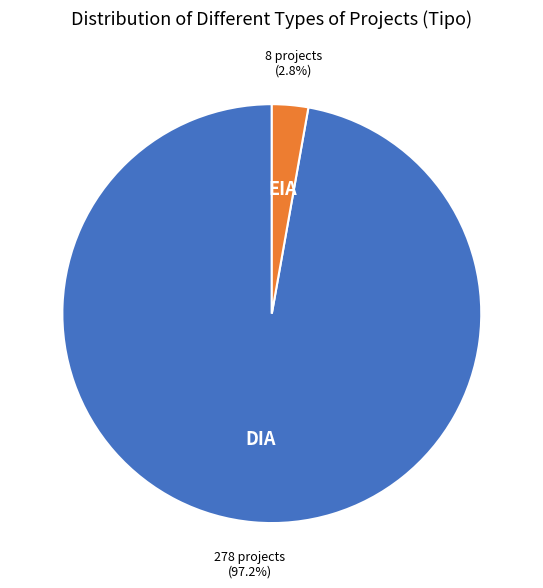

Is there a majority slice in this chart?

Yes